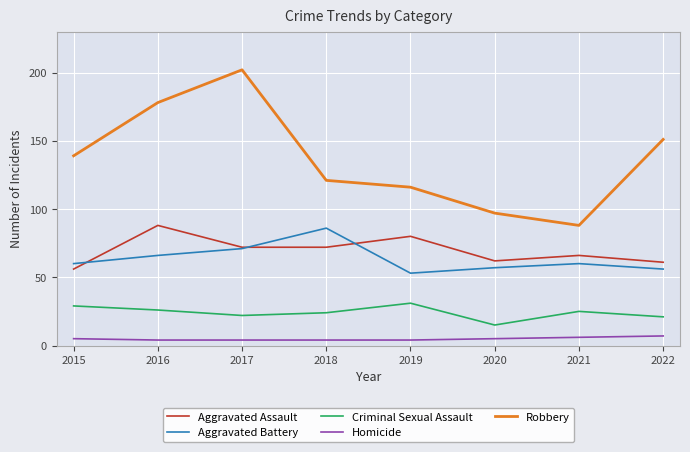

Which series has the largest range (max minus min)?

Robbery